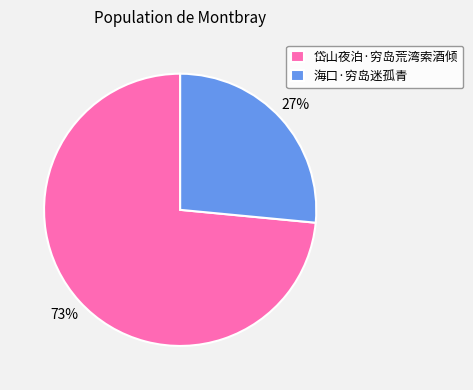

To the nearest percent, what is the average slice percentage?

50%